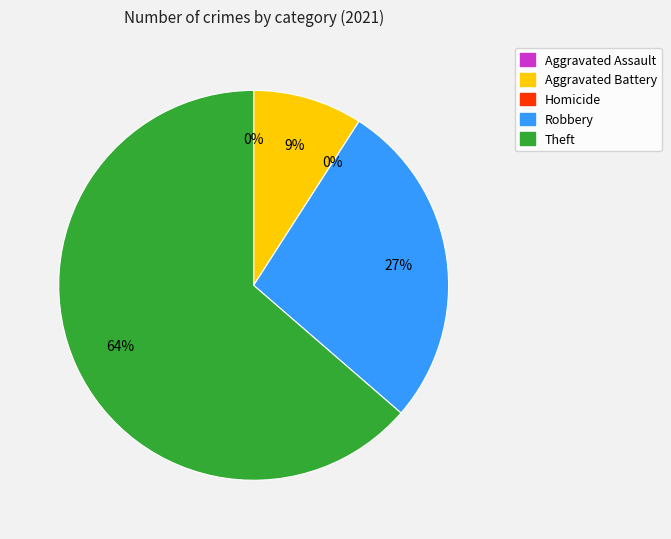

To the nearest percent, what is the difference between the largest and smallest slice percentages?

64%